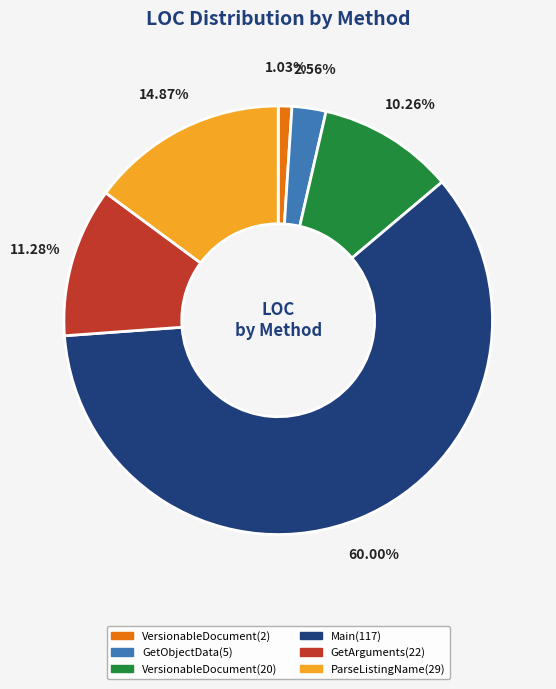

What percentage is NOT represented by GetObjectData(5)?

97.4%